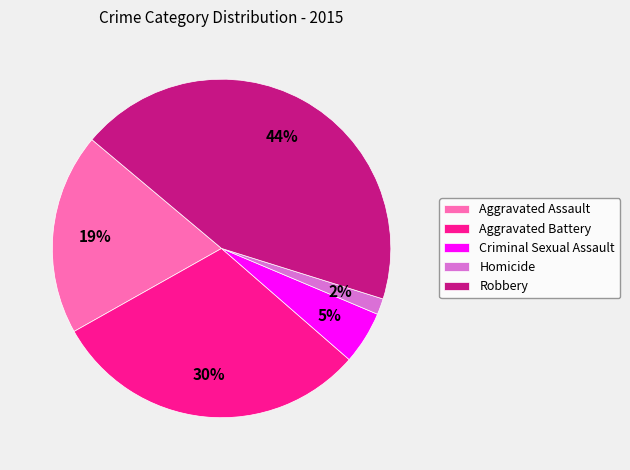

Which has a higher value, Aggravated Assault or Criminal Sexual Assault?

Aggravated Assault